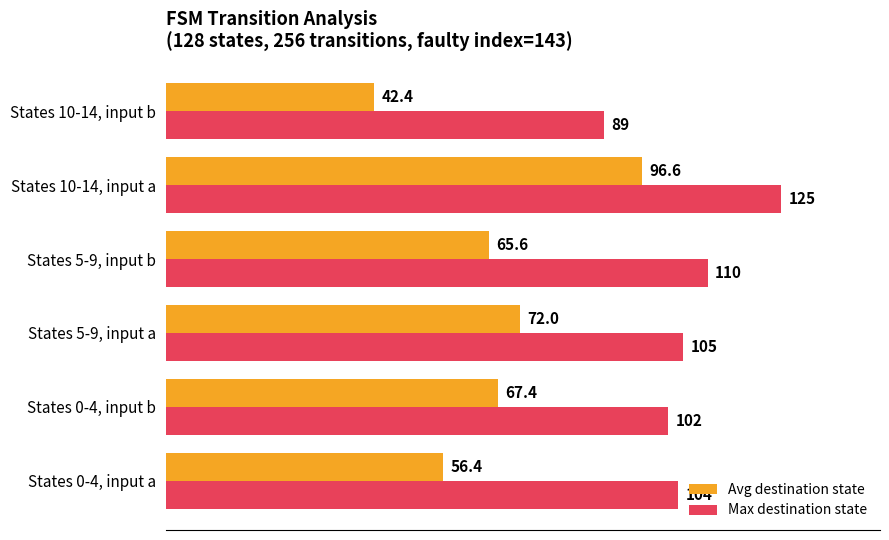

What is the difference between the maximum and minimum values in the Avg destination state series?

54.2